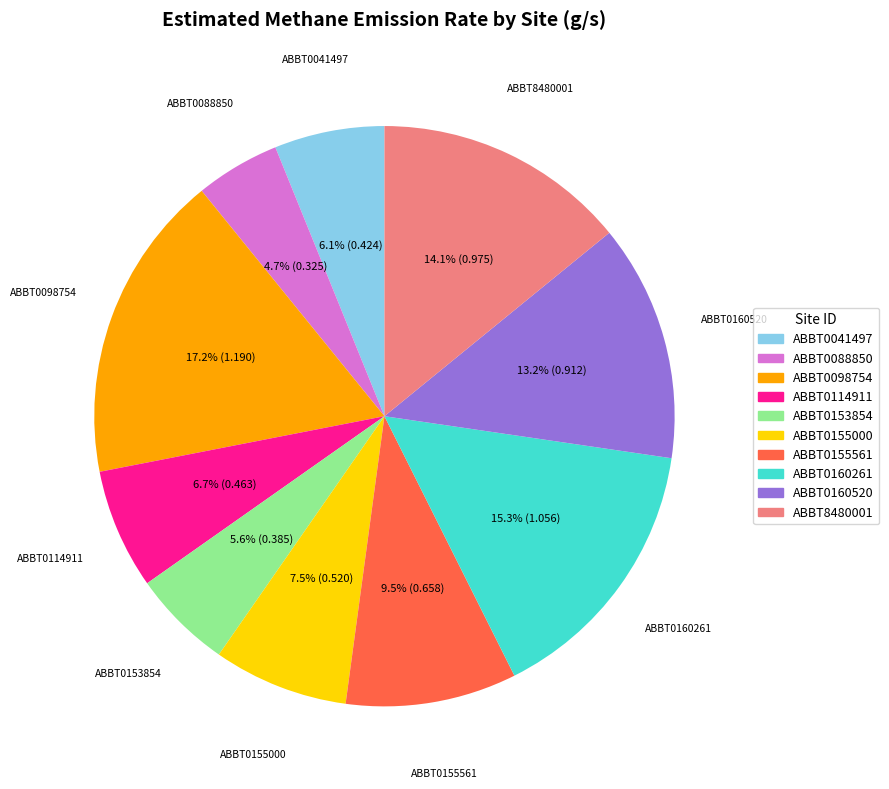

The ABBT0088850 slice represents 19% of the pie. True or false?

False